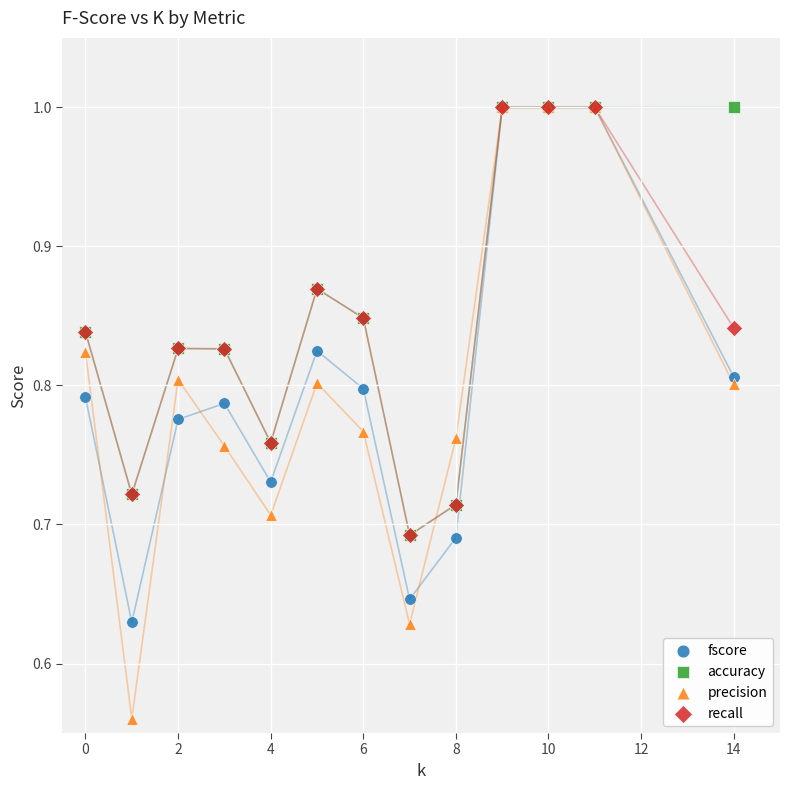

What are all the series names shown in the legend?

fscore, accuracy, precision, recall